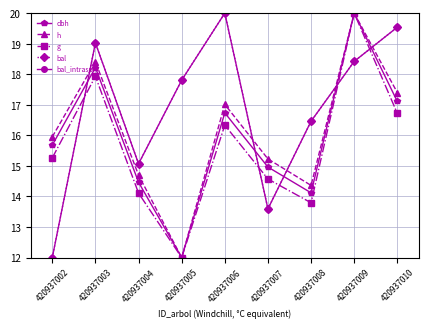

True or false: dbh and h cross at least once.

False